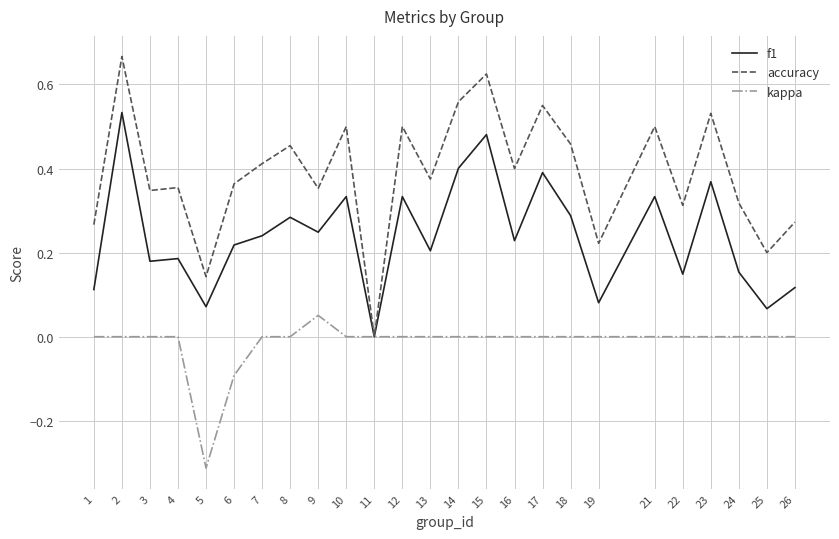

Which series has the widest spread of values?

accuracy